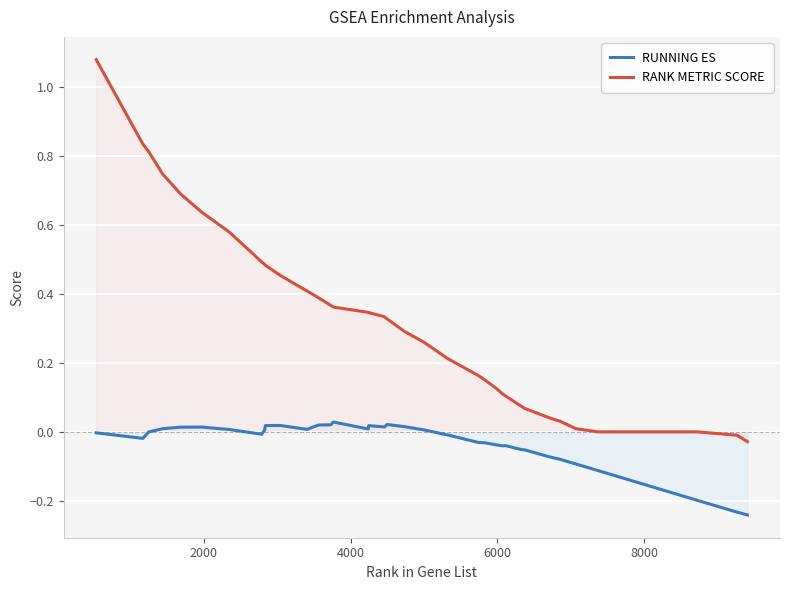

How many lines are shown in the chart?

2